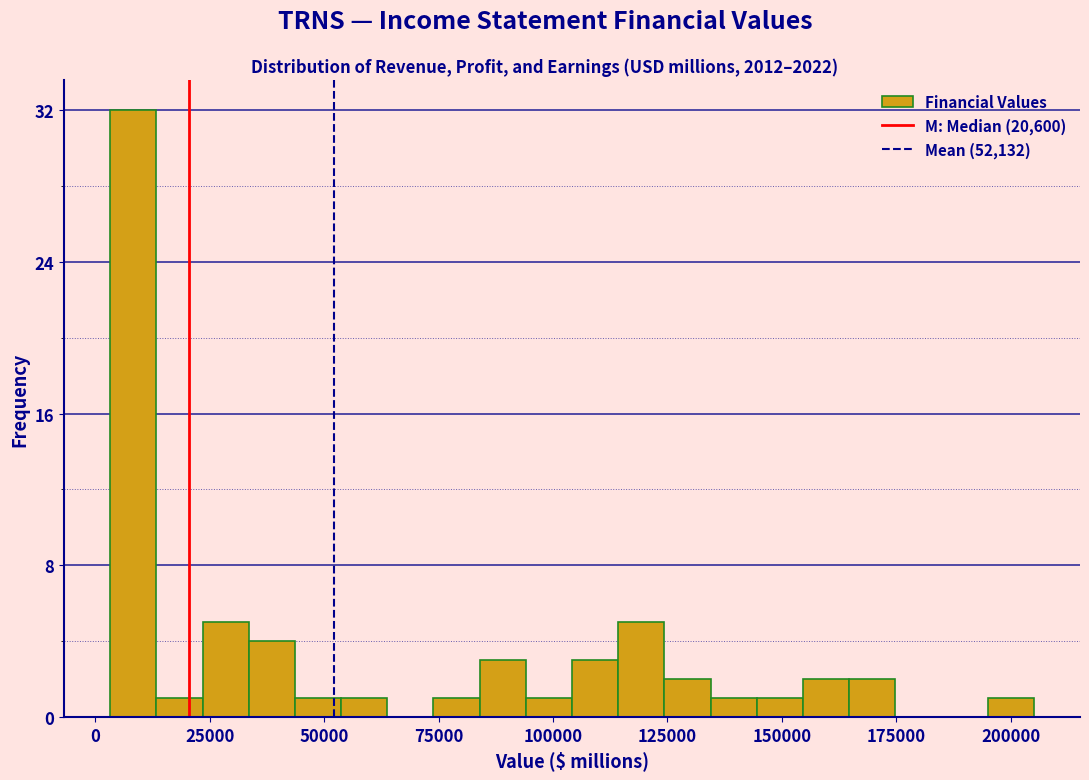

Around what value on the x-axis is the tallest bar? Give the approximate position of its centre, as read against the axis.

10000